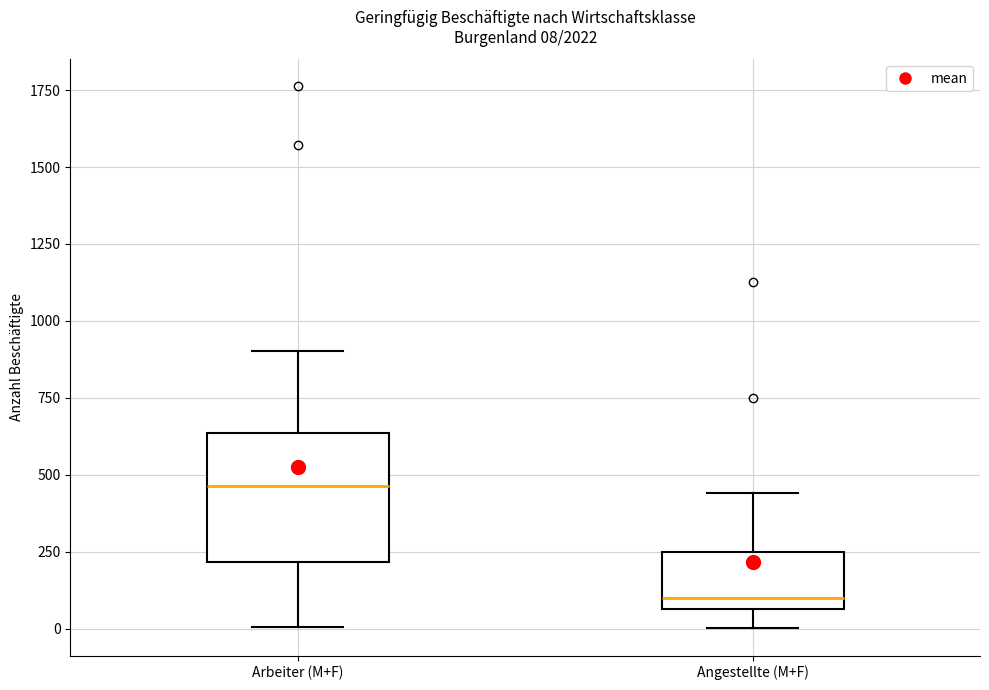

Which box is the tallest, from its lower edge to its upper edge?

Arbeiter (M+F)